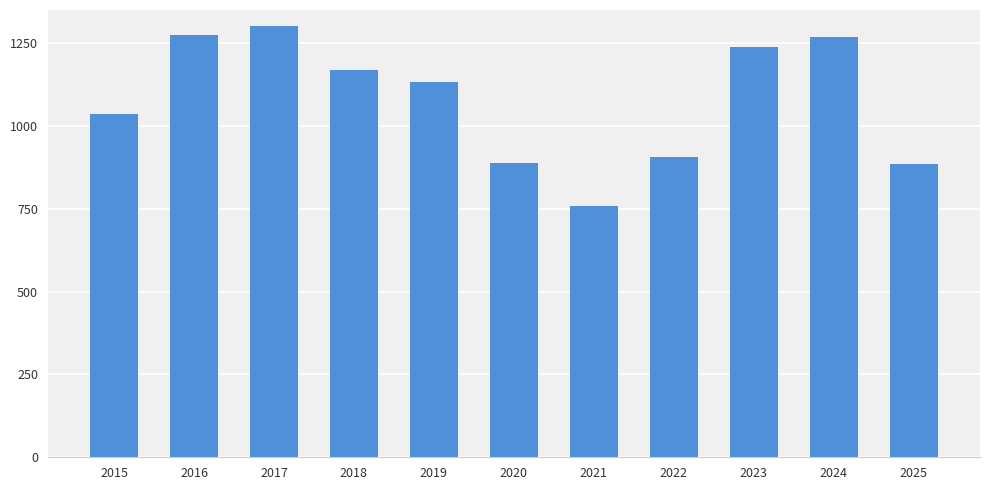

What is the value of the 2nd bar from the left?

1274